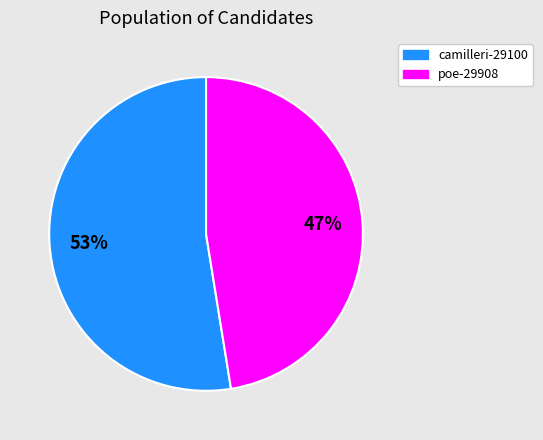

What percentage is the camilleri-29100 slice, to the nearest percent?

53%